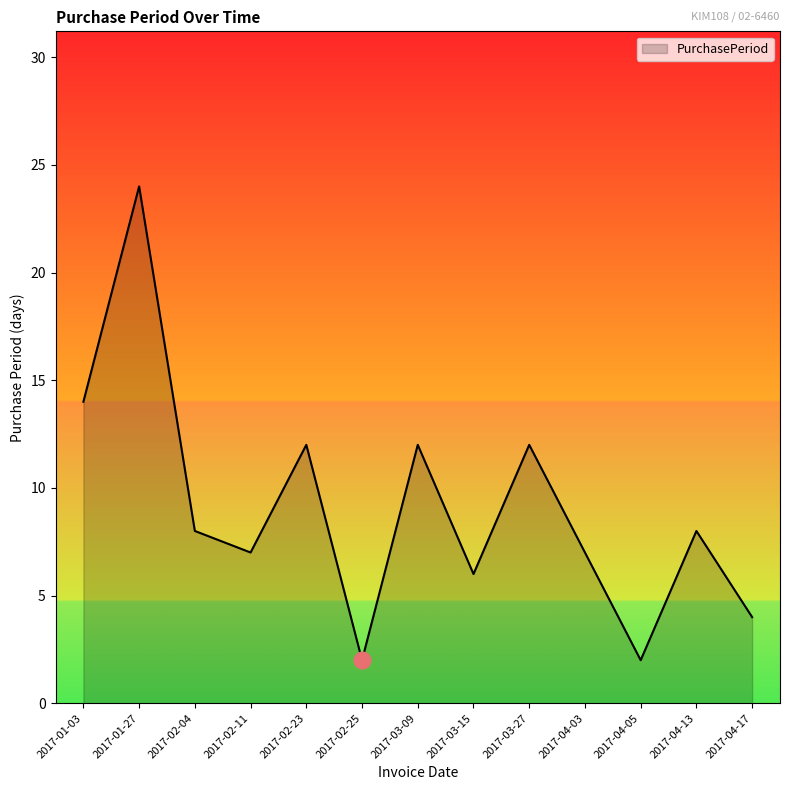

What position from the left is 2017-01-03?

1